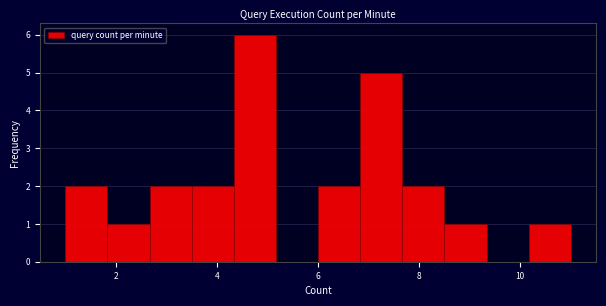

Reading left to right, transcribe this chart: for each bar, give the range it covers on the x-axis and its height. Neither the bar edges nor the heights are printed on the chart, so give them approximately, as read against the axes.

1.0 to 1.8: 2
1.8 to 2.6: 1
2.6 to 3.6: 2
3.6 to 4.4: 2
4.4 to 5.2: 6
5.2 to 6.0: 0
6.0 to 6.8: 2
6.8 to 7.6: 5
7.6 to 8.6: 2
8.6 to 9.4: 1
9.4 to 10.2: 0
10.2 to 11.0: 1